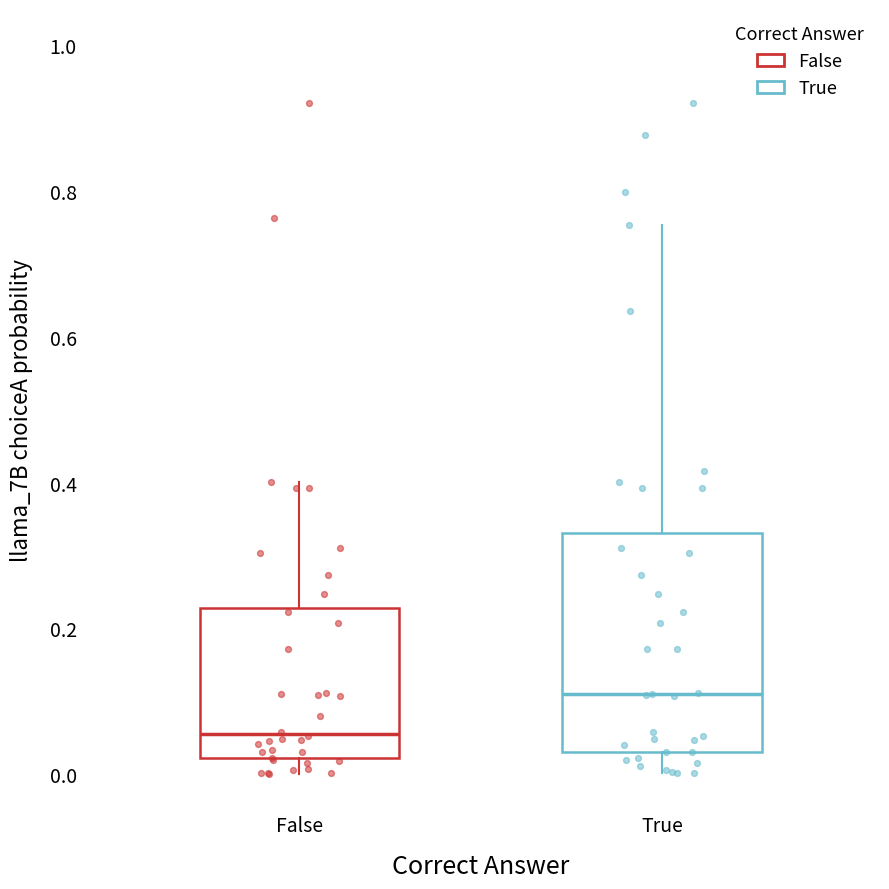

Which box is the tallest, from its lower edge to its upper edge?

True